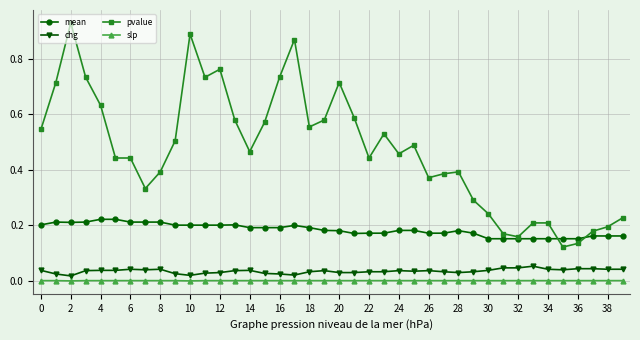

Which series has the widest spread of values?

pvalue